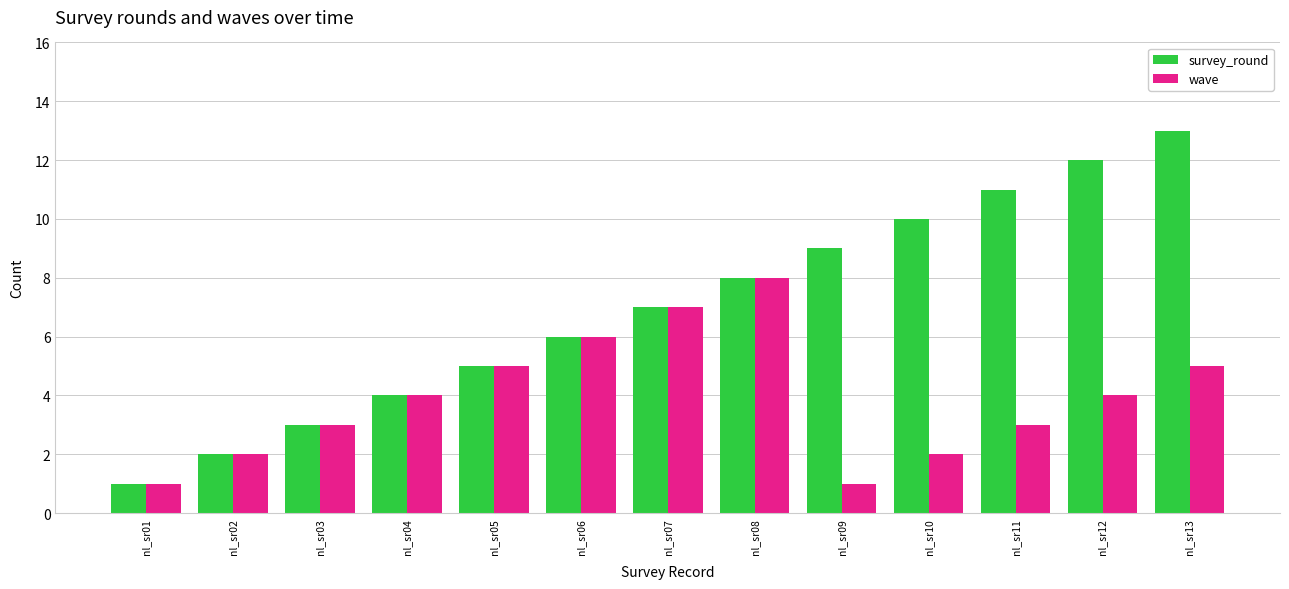

What is the value of the wave bar at the 4th from the left?

4